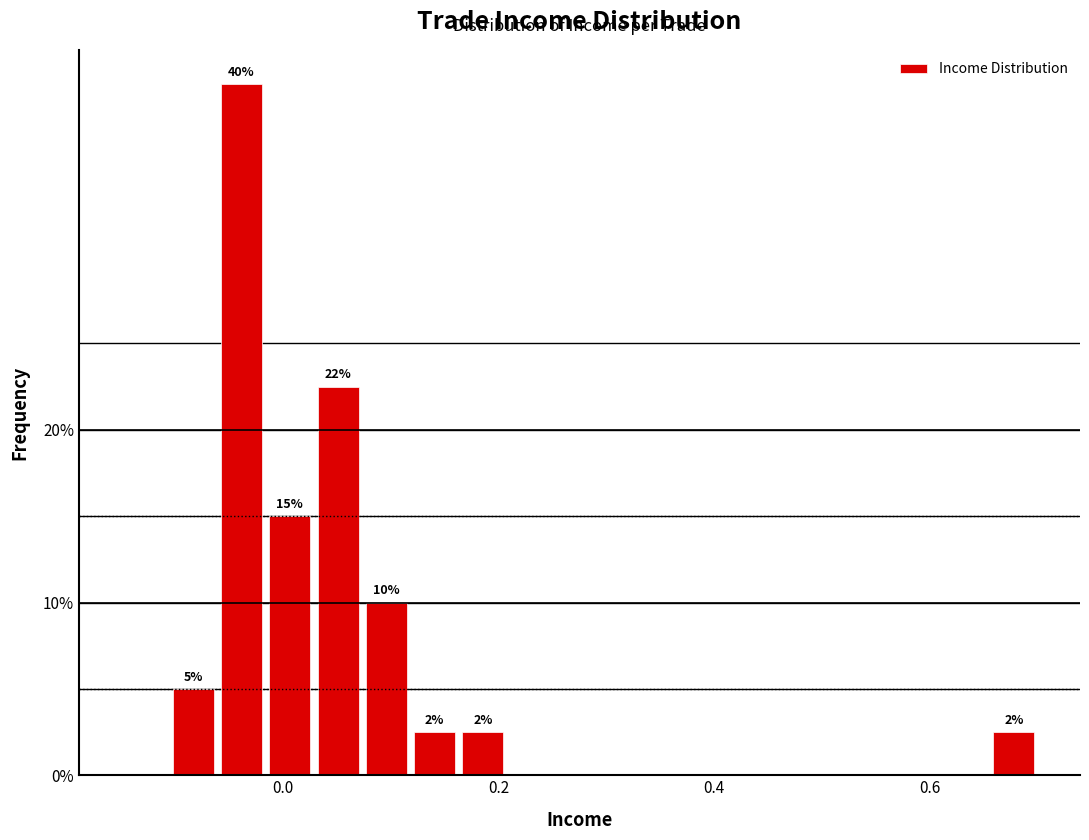

Around what value on the x-axis is the tallest bar? Give the approximate position of its centre, as read against the axis.

-0.04